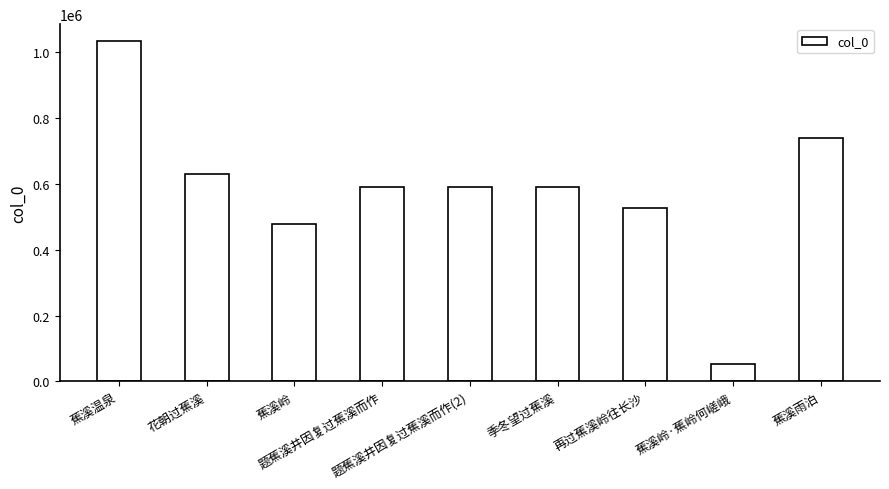

What is the value of the 7th bar from the left?

525315